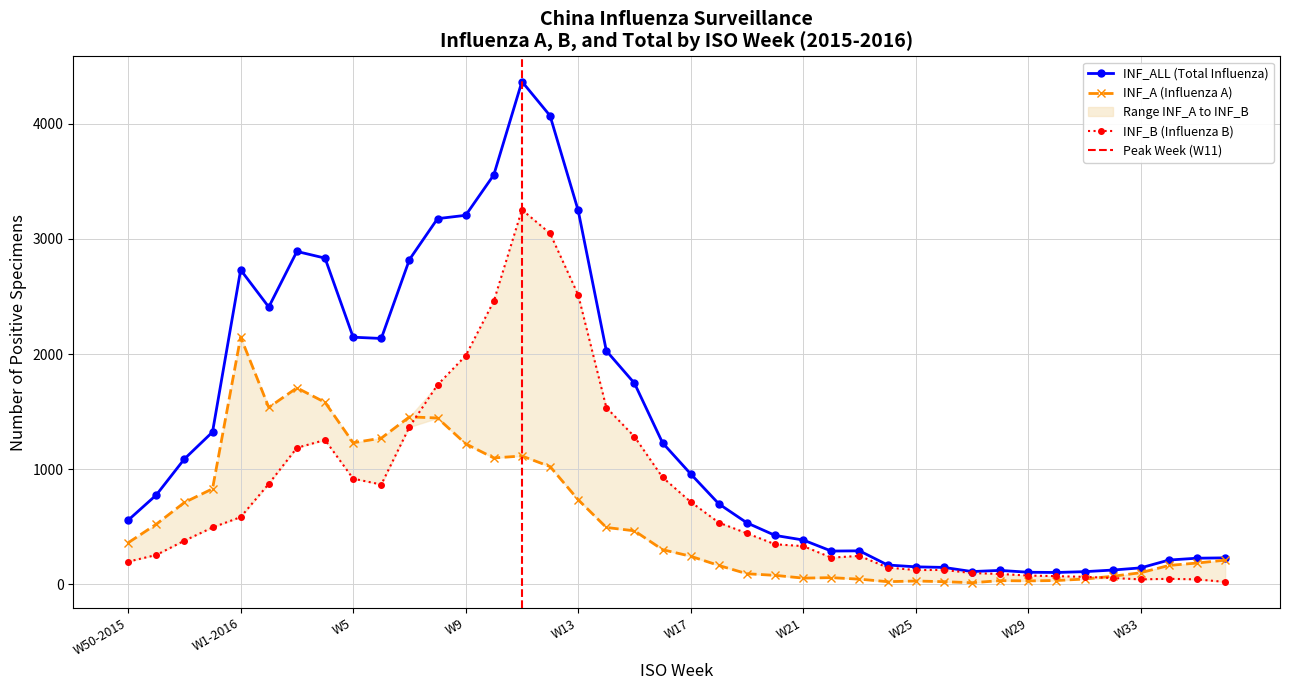

What is the highest value of the INF_B series?

3253